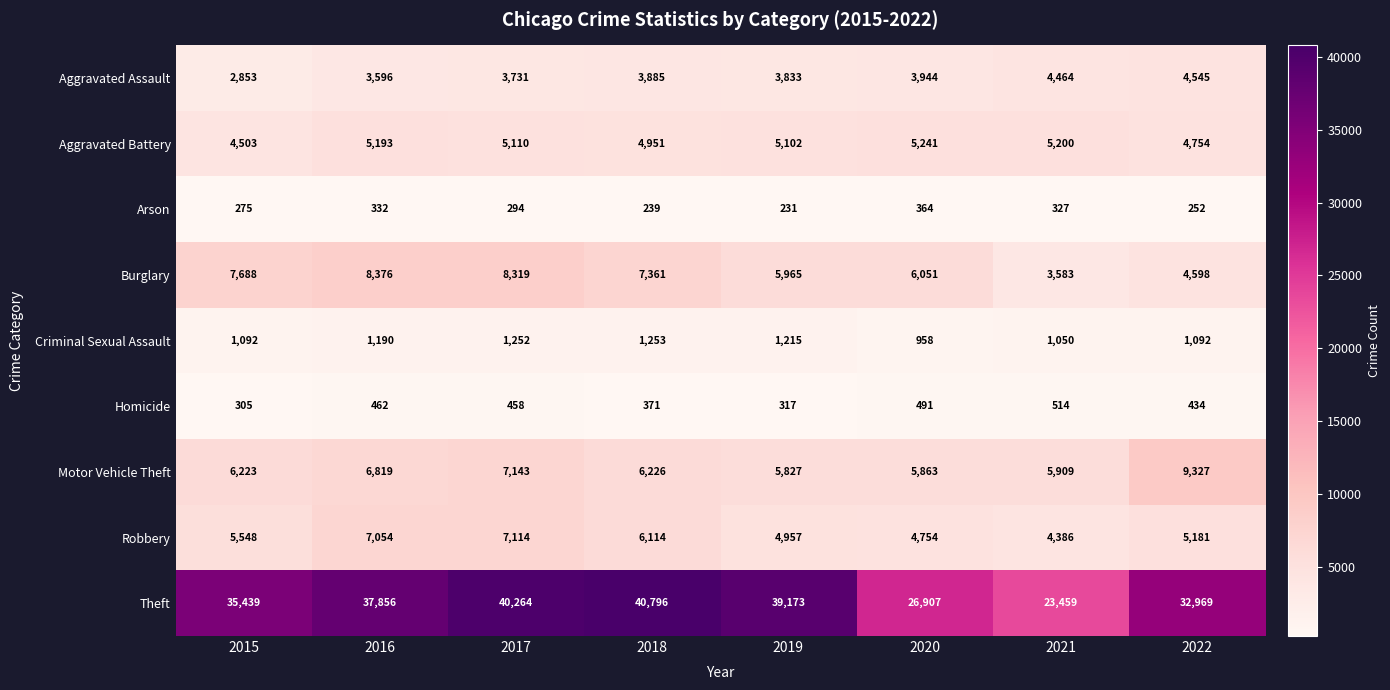

What value does the Motor Vehicle Theft series have at 2019, to the nearest 10?

5830